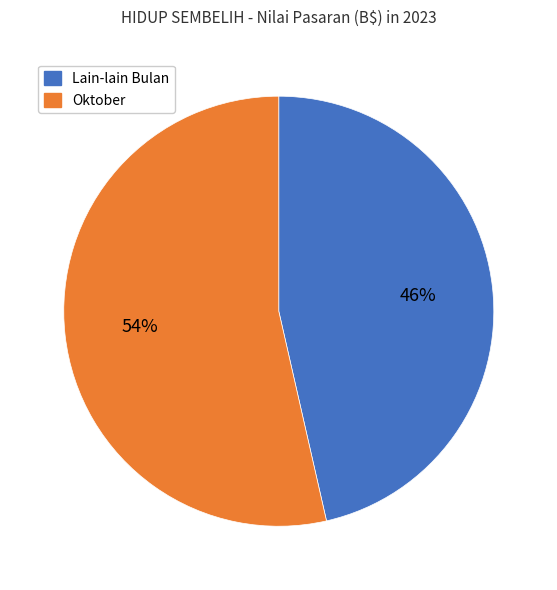

Is there any slice that represents more than half of the pie?

Yes